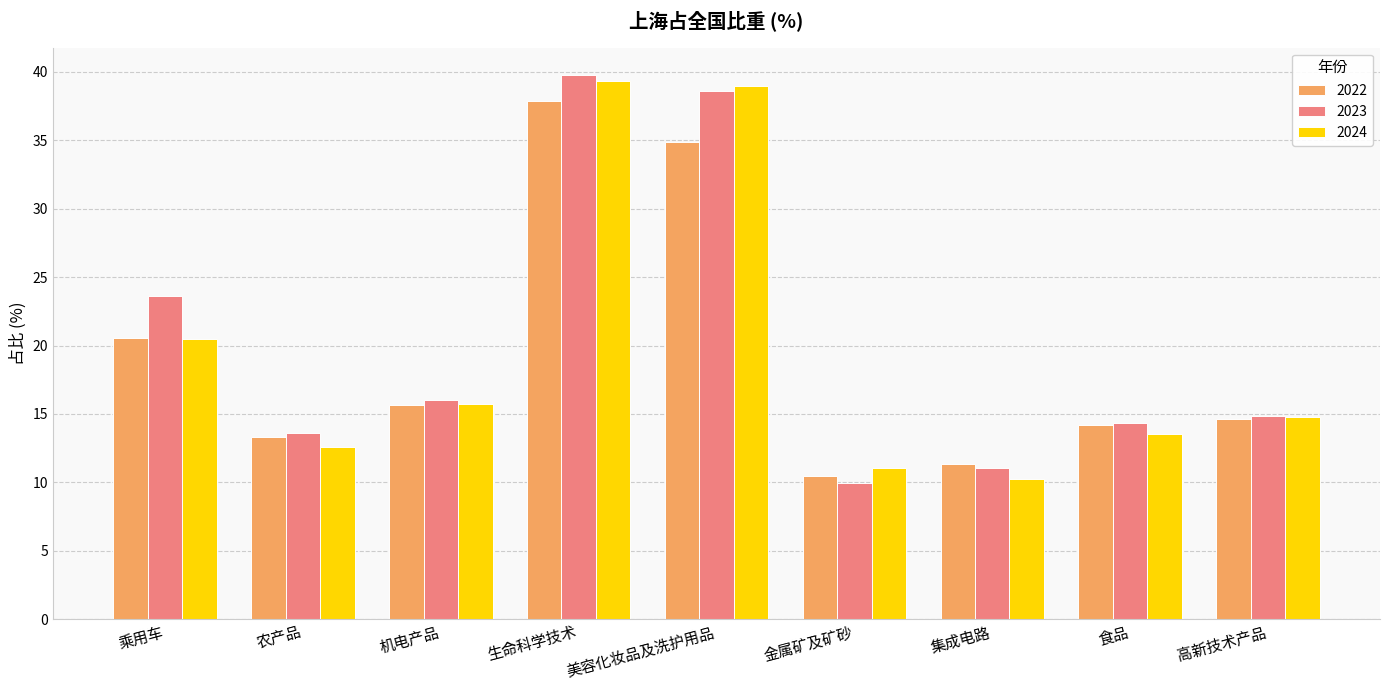

What is the highest value of the 2024 series?

39.4